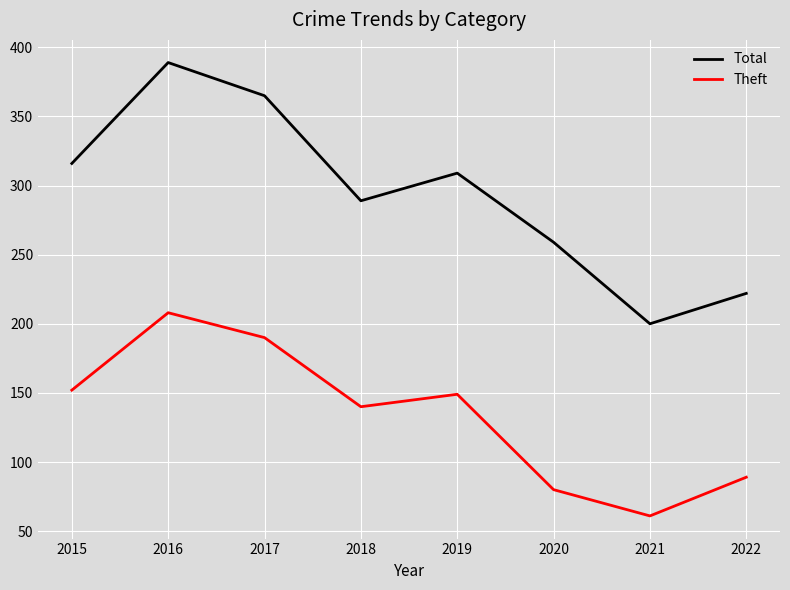

What are all the series names shown in the legend?

Total, Theft